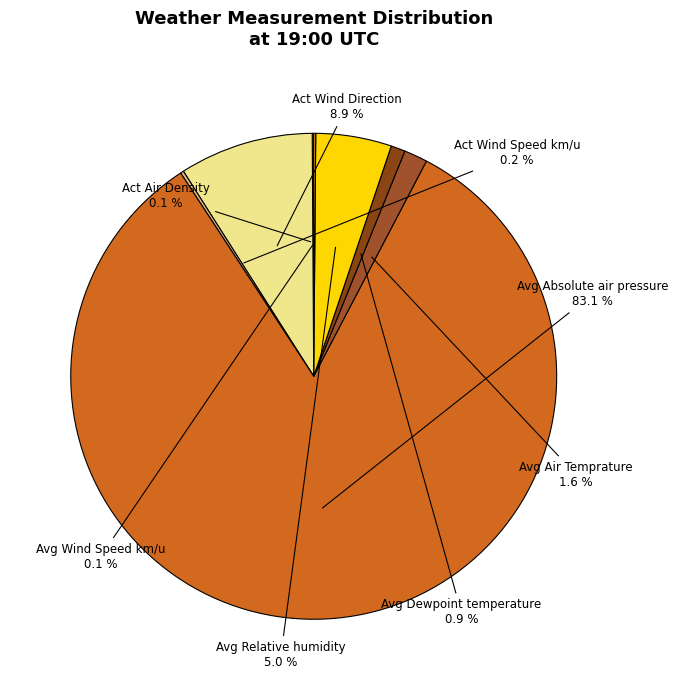

Which category has the biggest portion of the pie?

Avg Absolute air pressure